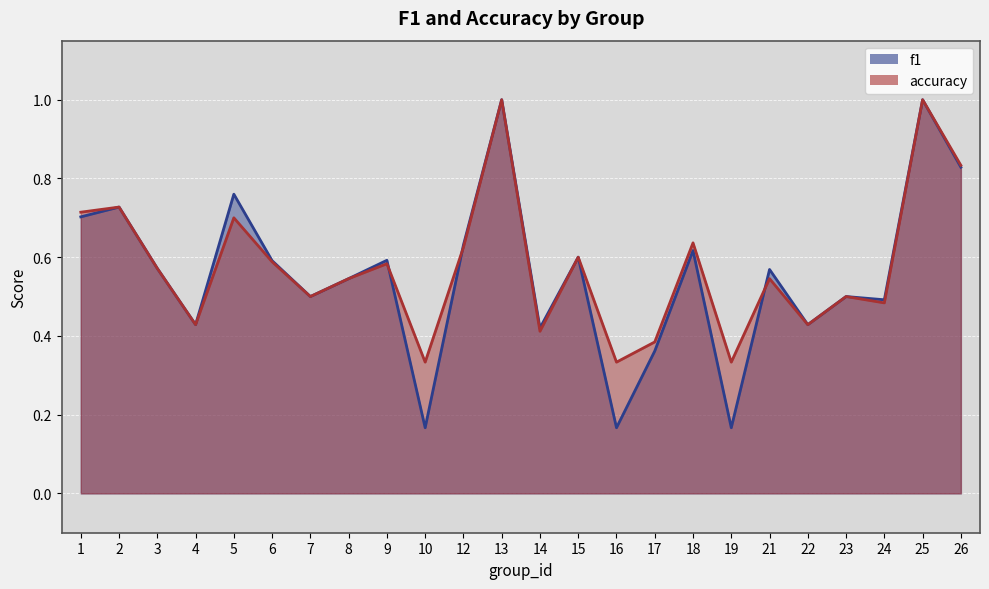

How many interior local valleys does the accuracy series have?

8